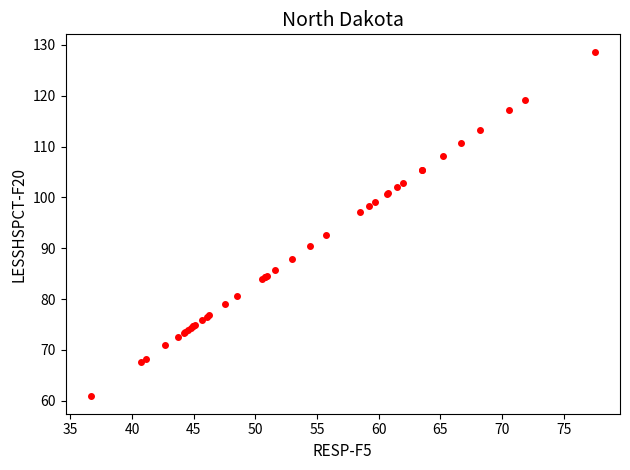

What Y value in the scatter plot is closest to 94?

92.6